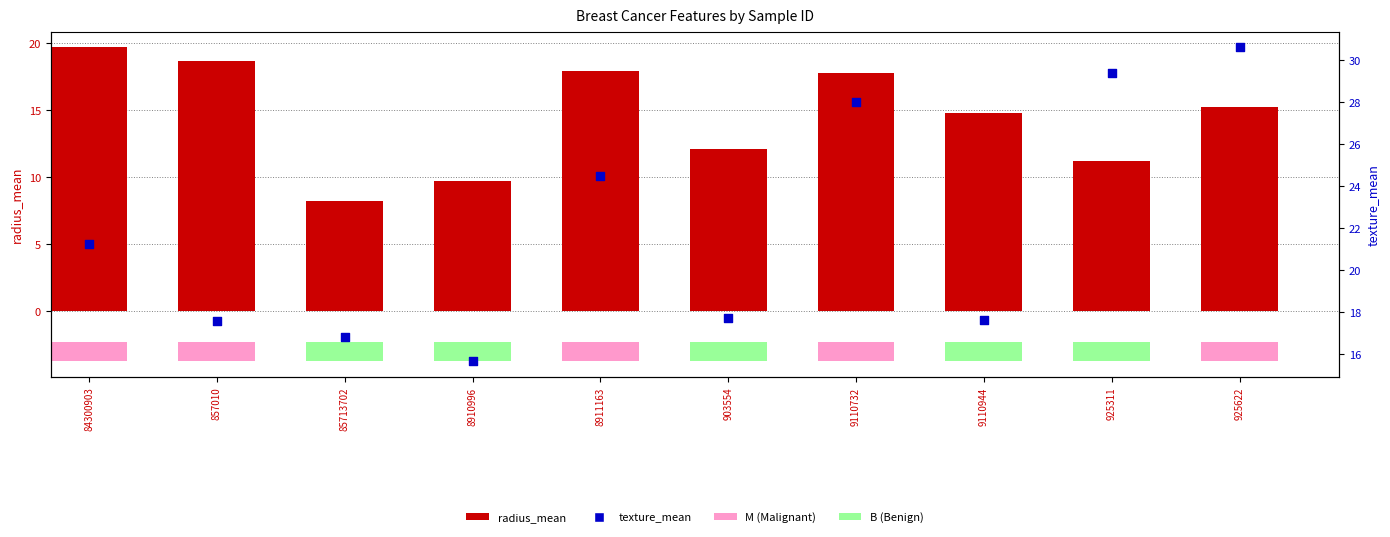

At how many categories does at least one series exceed 13?

10